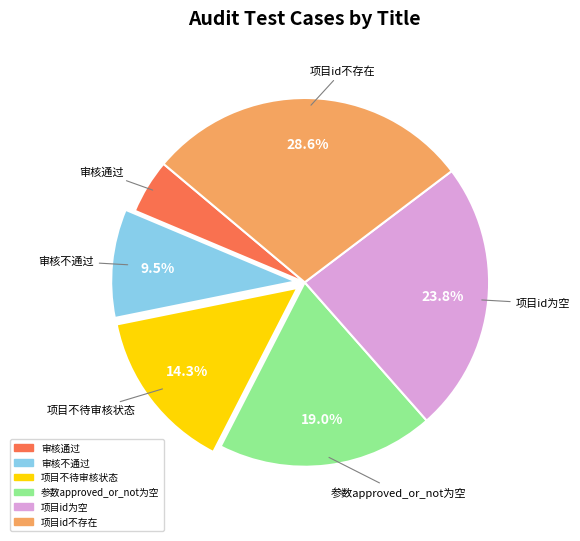

How many segments does this pie chart have?

6